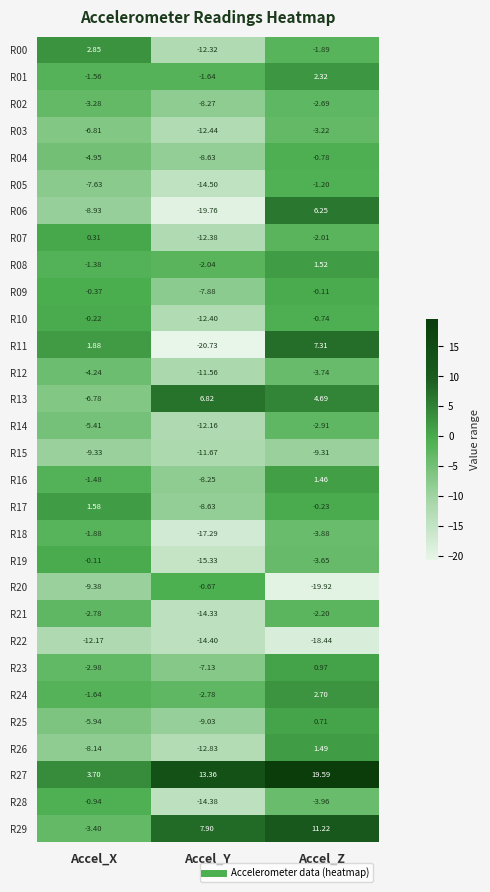

At which category does the chart reach its peak across all series?

Accel_Z